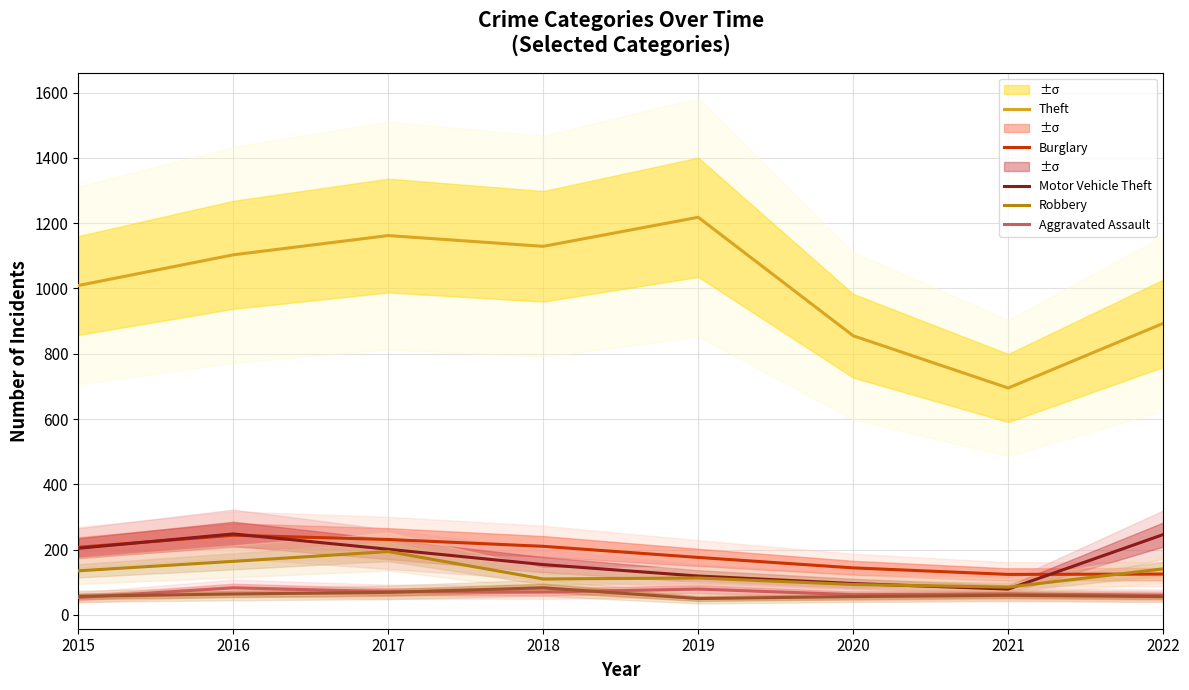

Where is Theft nearest to the value 956?

2015